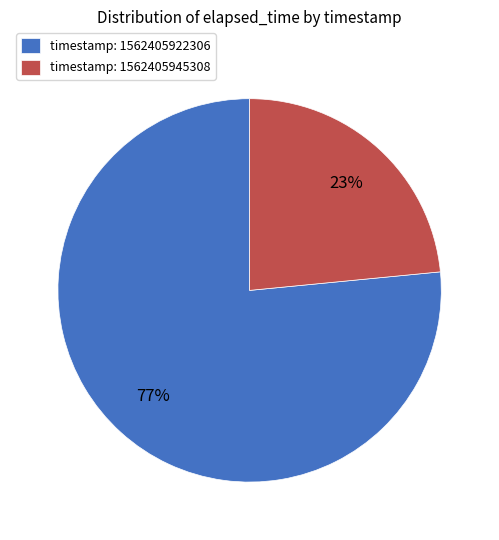

Combined, do timestamp: 1562405945308 and timestamp: 1562405922306 account for over 50%?

Yes